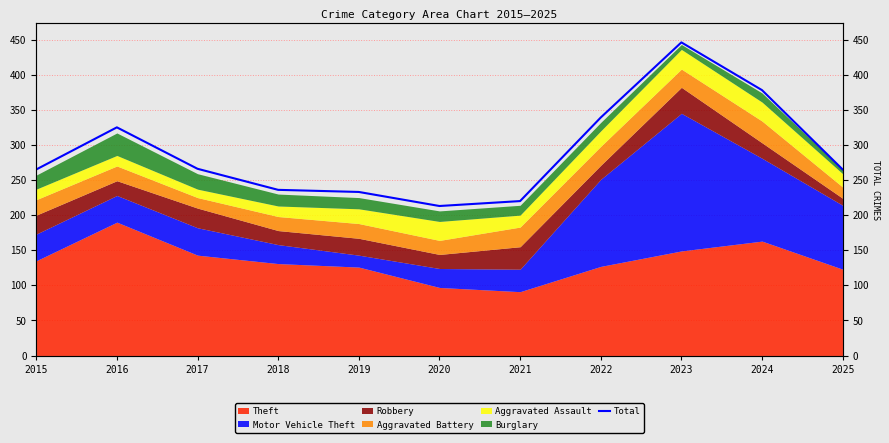

At which category does the chart reach its minimum across all series?

2020